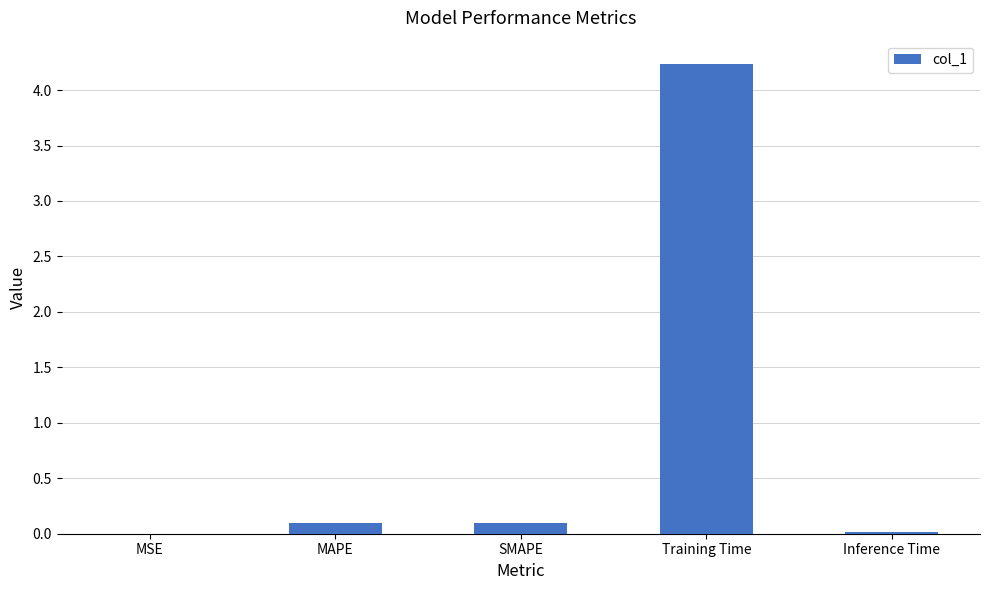

What is the greatest value displayed?

4.2